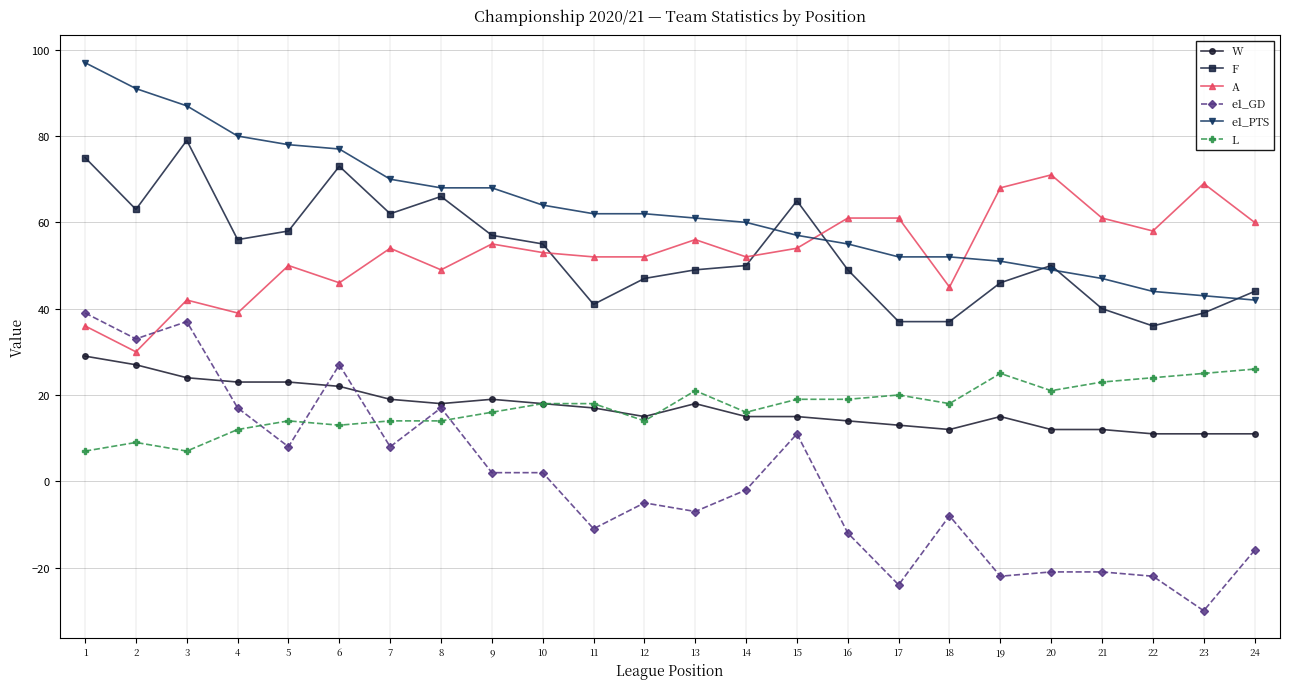

True or false: W has more than 0 interior local peaks.

True